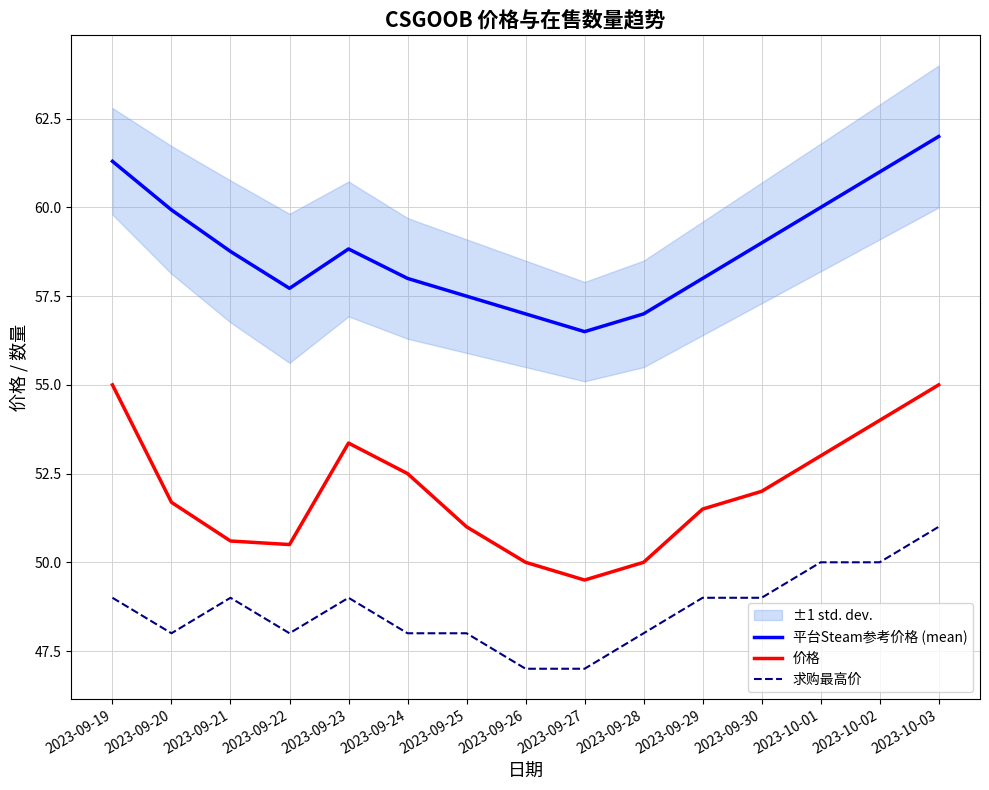

True or false: 平台Steam参考价格 (mean) and 求购最高价 cross at least once.

False